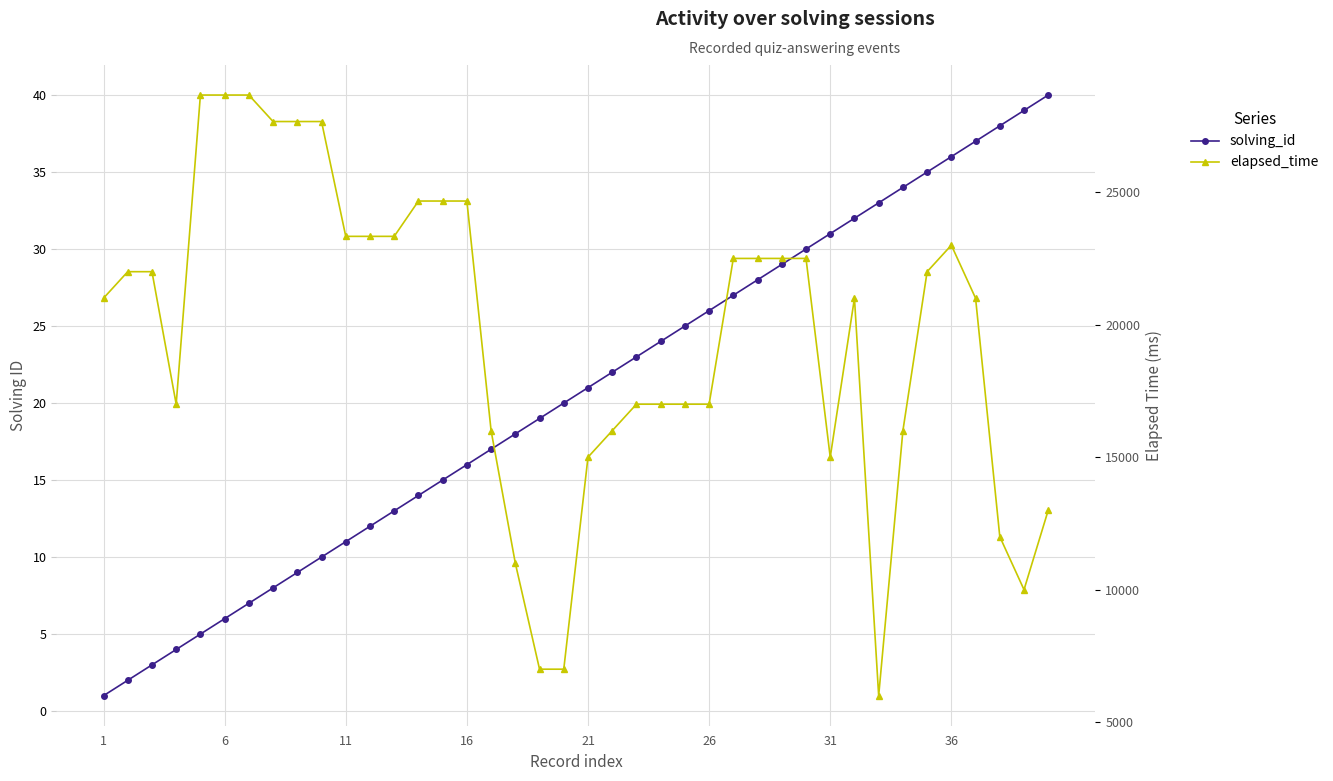

What is the difference between the second highest and second lowest values in the solving_id series?

37